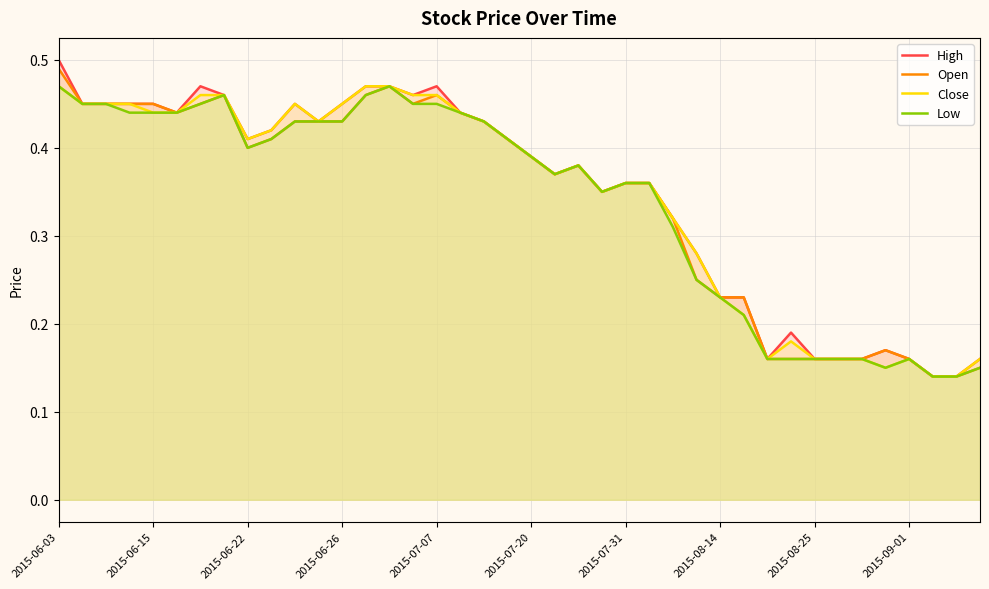

The Low series shows 0.1 at 35. True or false?

True